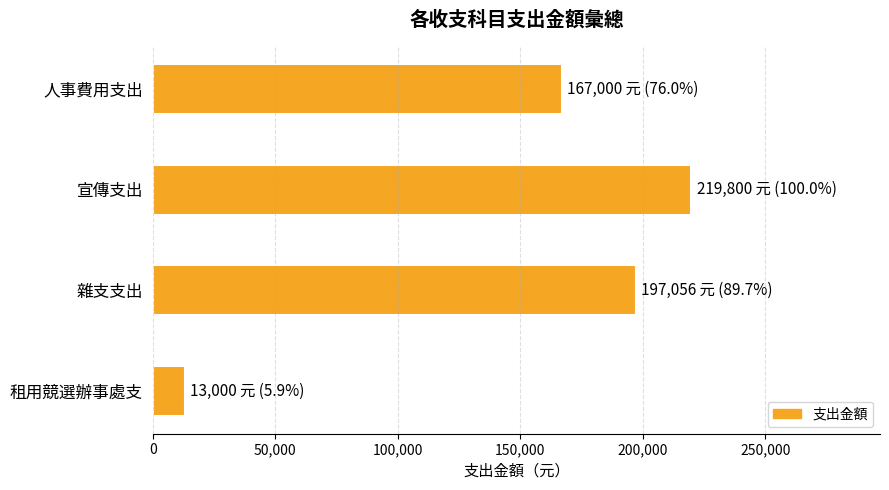

How many categories are shown in the chart?

4